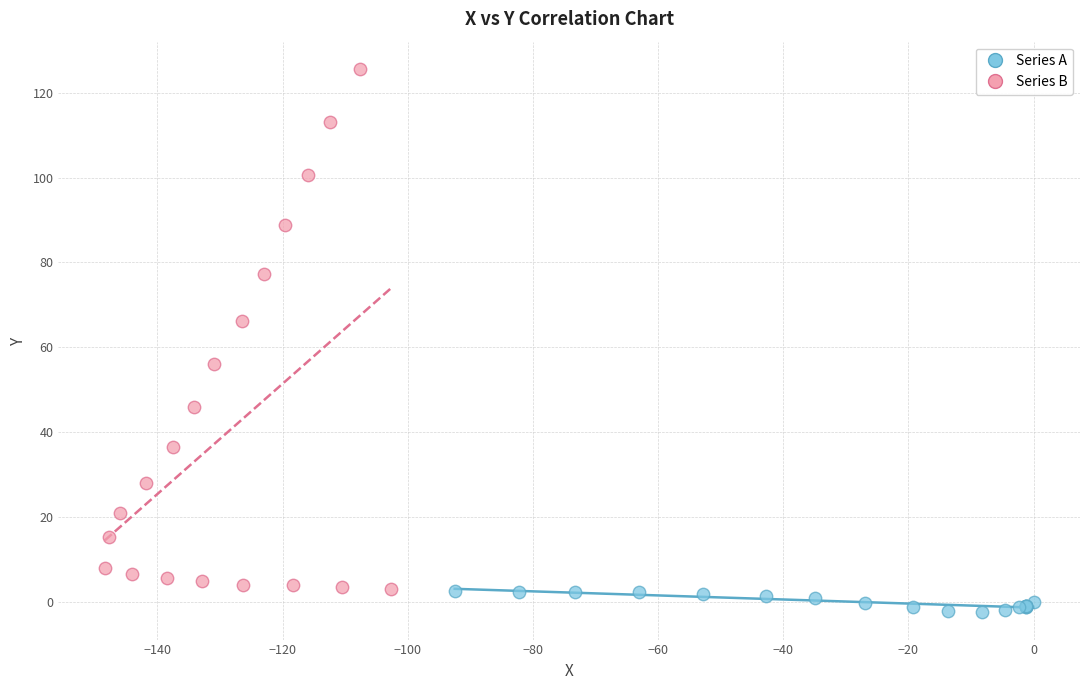

Which series contains the lowest Y value?

Series A